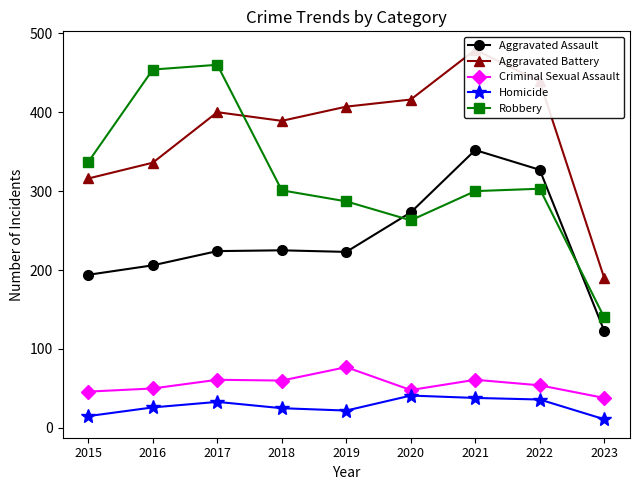

How many lines are shown in the chart?

5